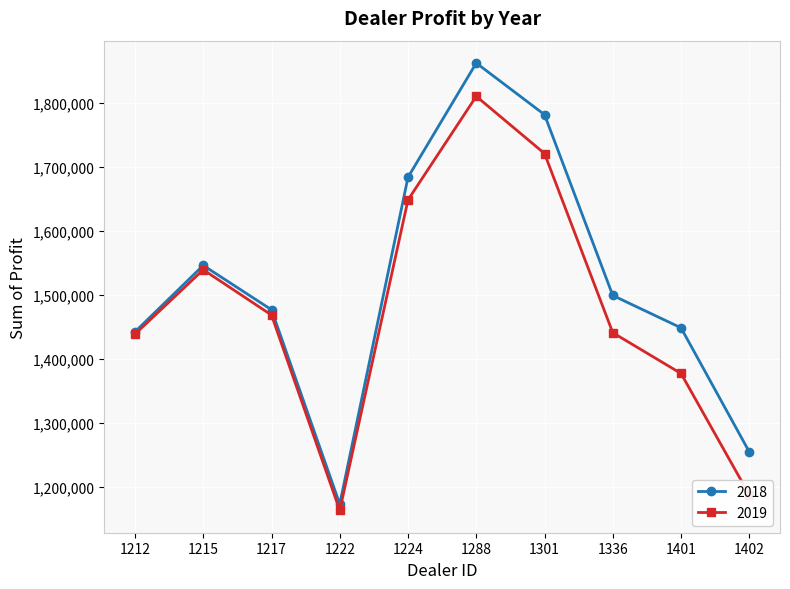

In 2018, how many points are higher than both neighbors (excluding endpoints)?

2